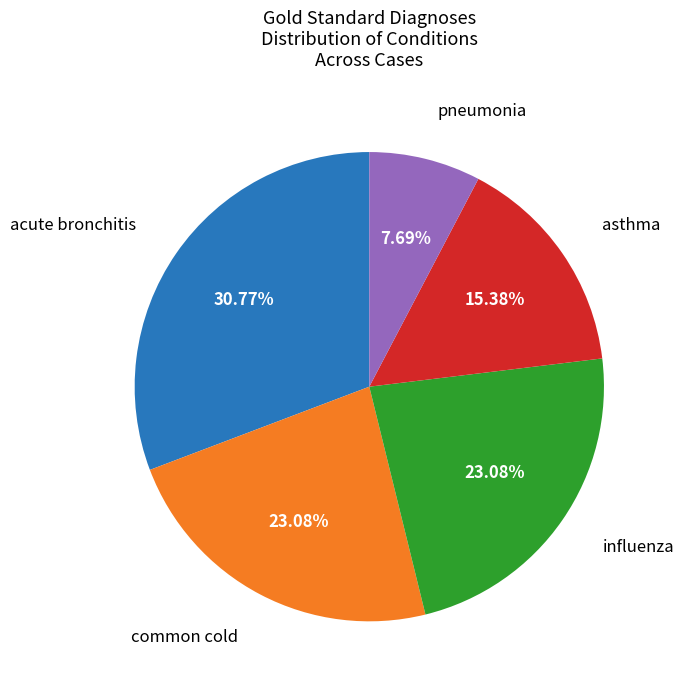

Is there any slice that represents more than half of the pie?

No